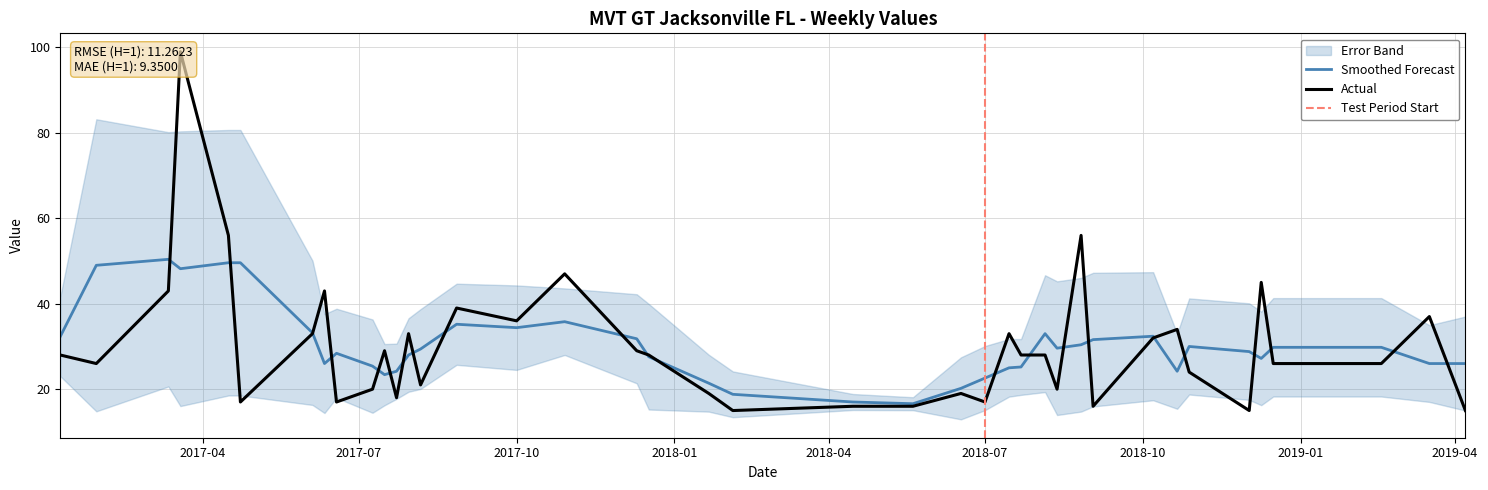

How many points are lower than both their immediate neighbors (excluding endpoints)?

11